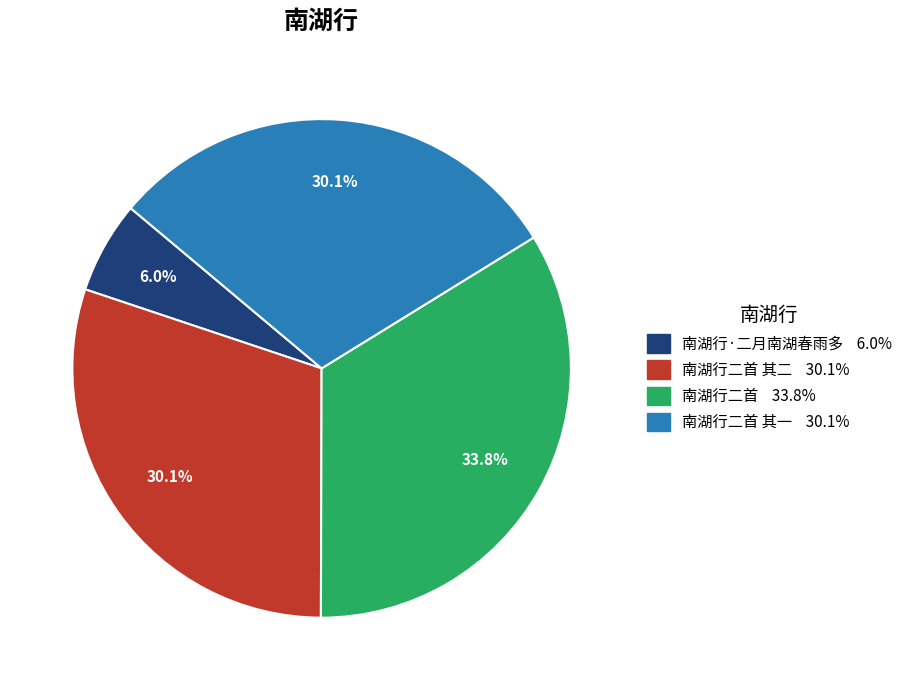

Count the number of slices in the pie.

4